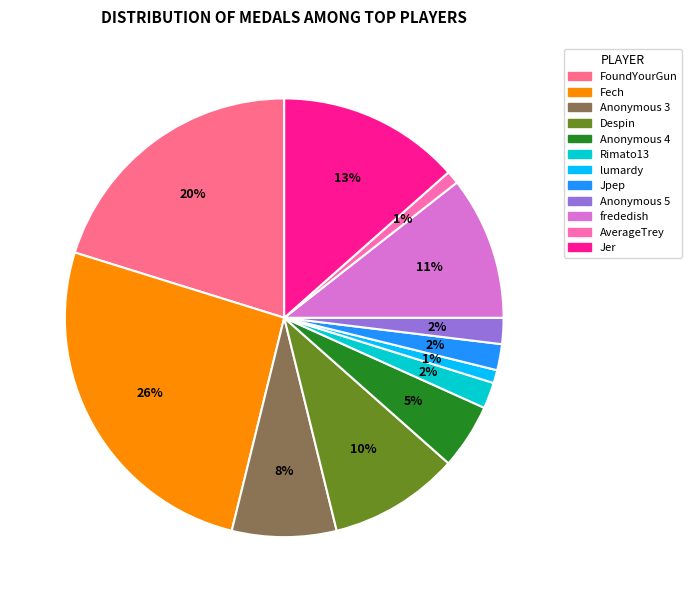

To the nearest percent, what is the difference between the largest and smallest slice percentages?

25%